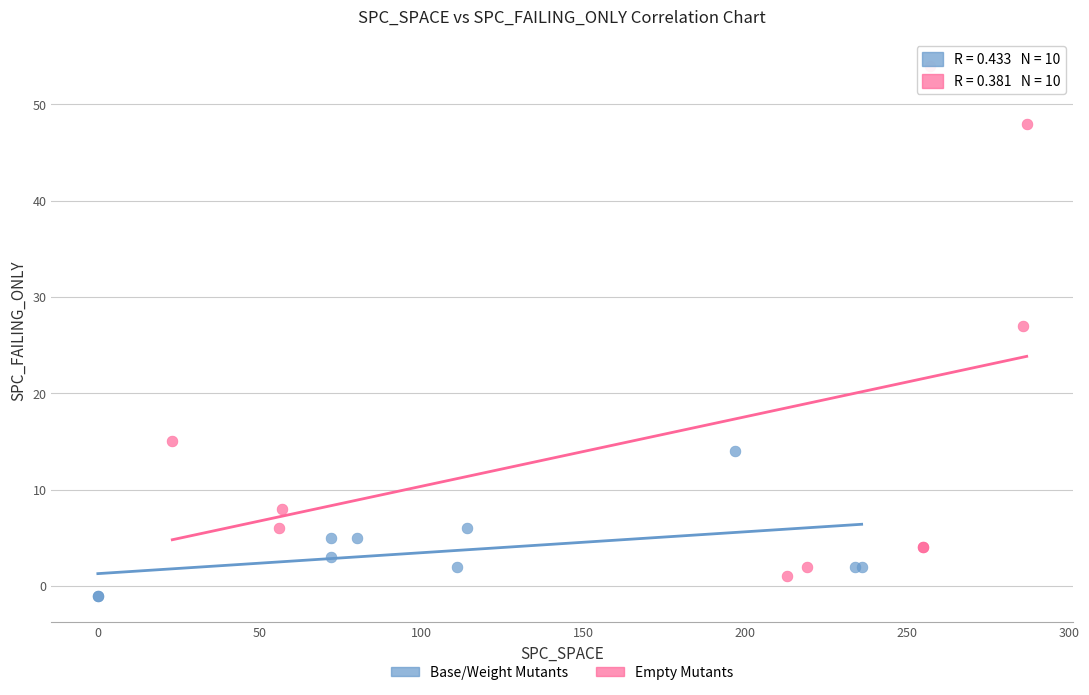

What are all the series names shown in the legend?

Base/Weight Mutants, Empty Mutants